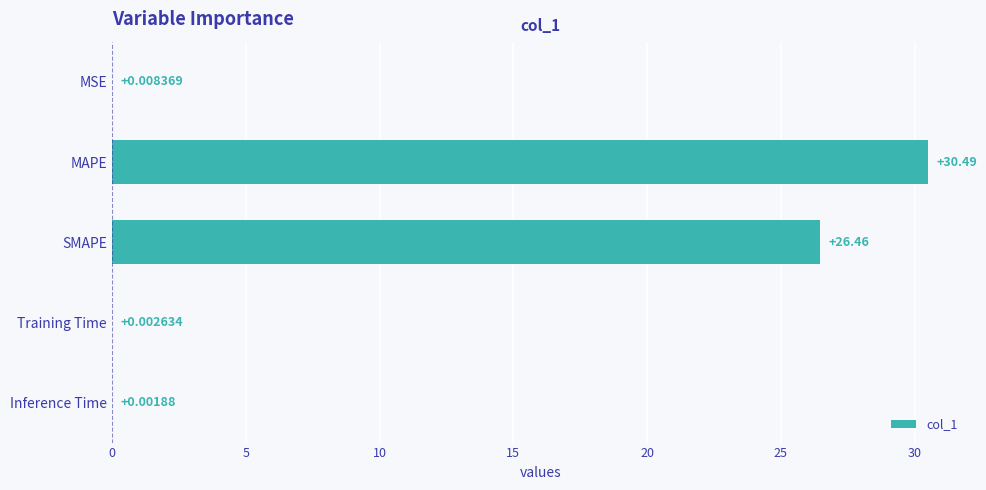

Which label corresponds to the largest value in the chart?

MAPE